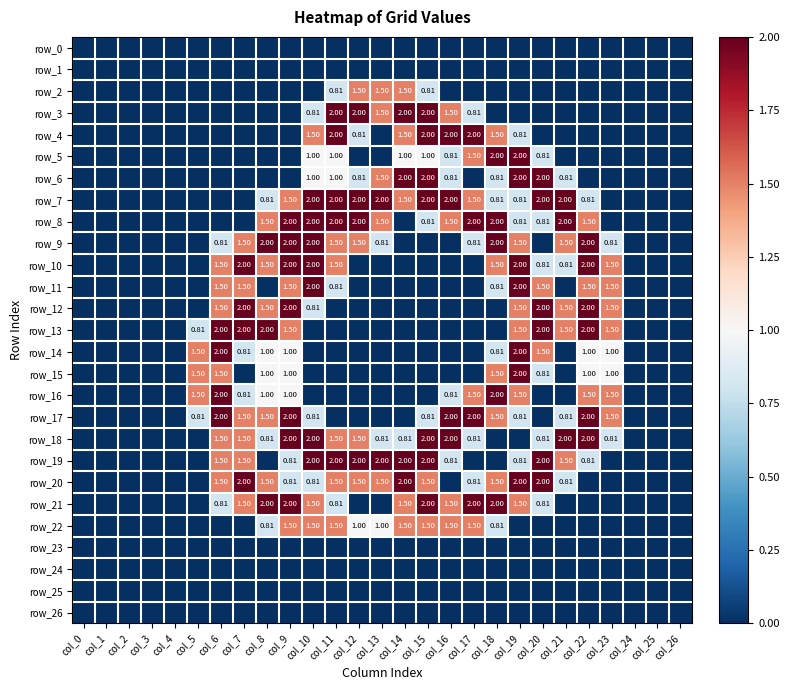

Which has a higher value, col_15 or col_9?

col_15